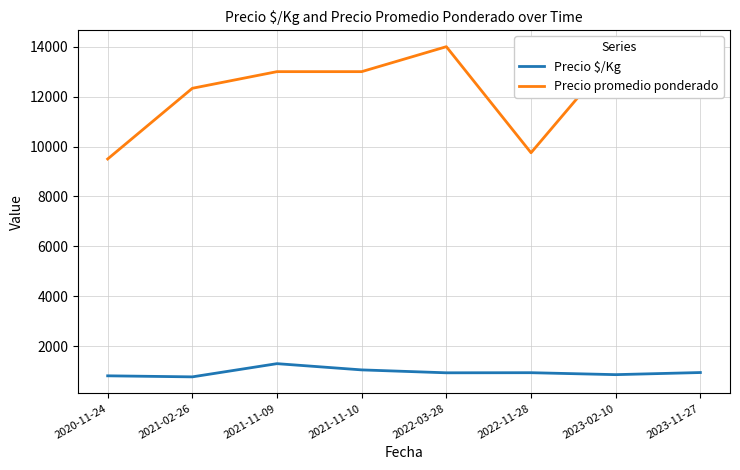

Where is Precio promedio ponderado nearest to the value 11750?

2021-02-26